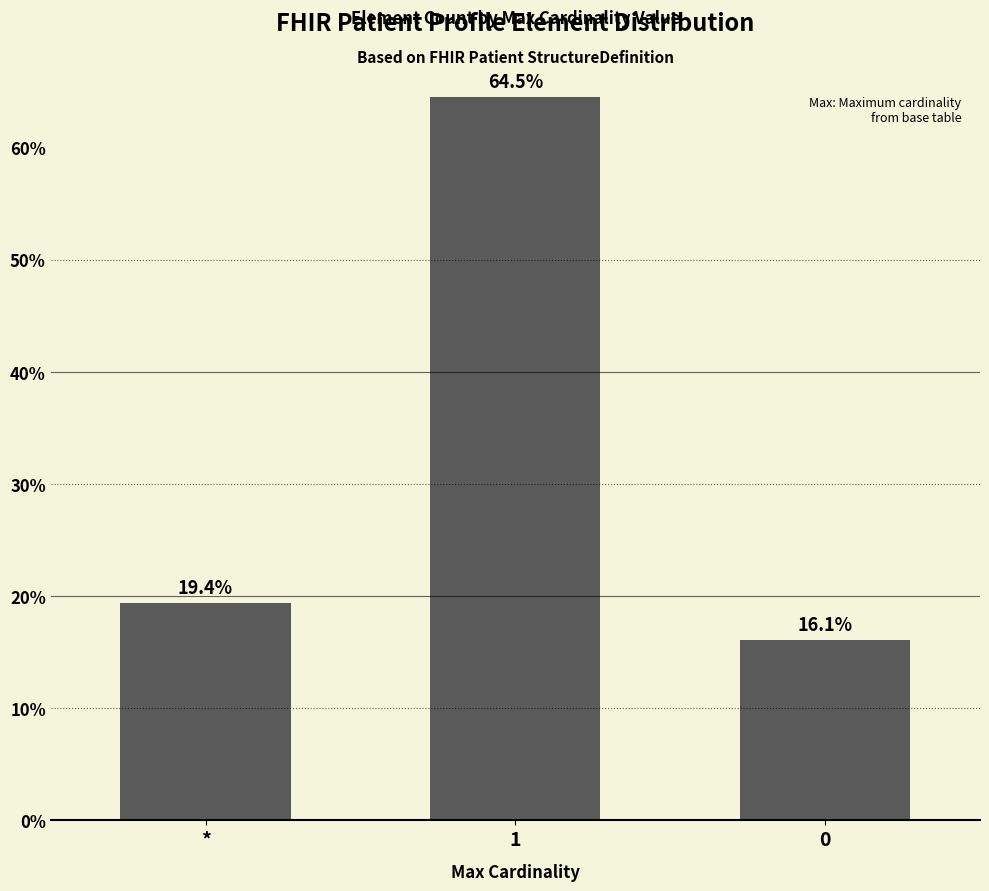

What is the difference between the maximum and minimum values?

48.4